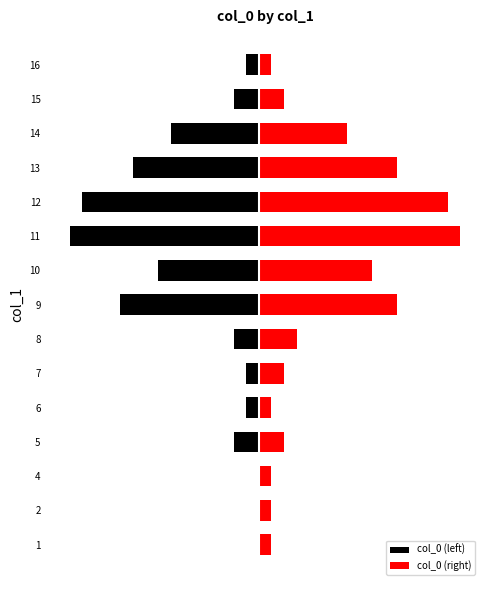

Which series has the largest total across all categories?

col_0 (right)